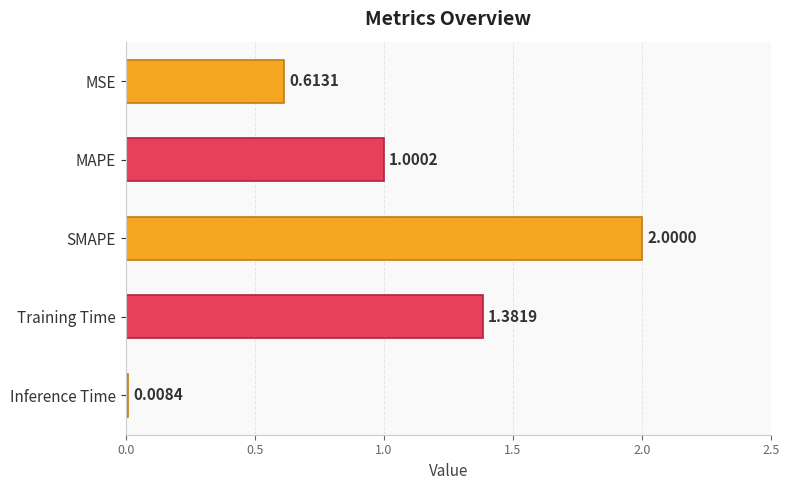

List the labels in order of value, smallest first.

Inference Time, MSE, MAPE, Training Time, SMAPE